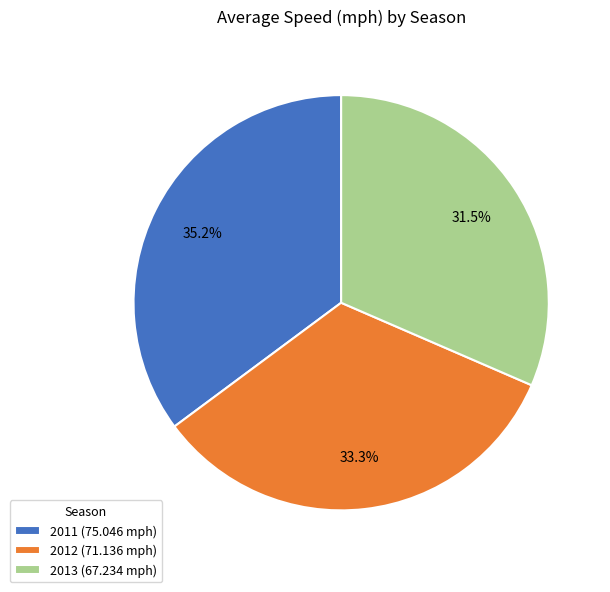

What is the largest slice in the pie chart?

2011